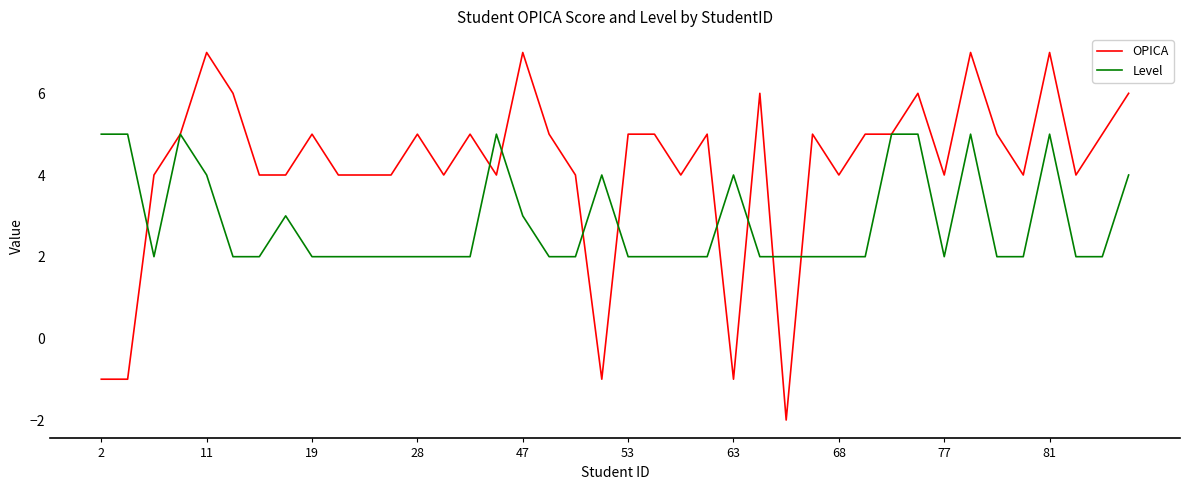

How many Level values are between 2 and 4?

32